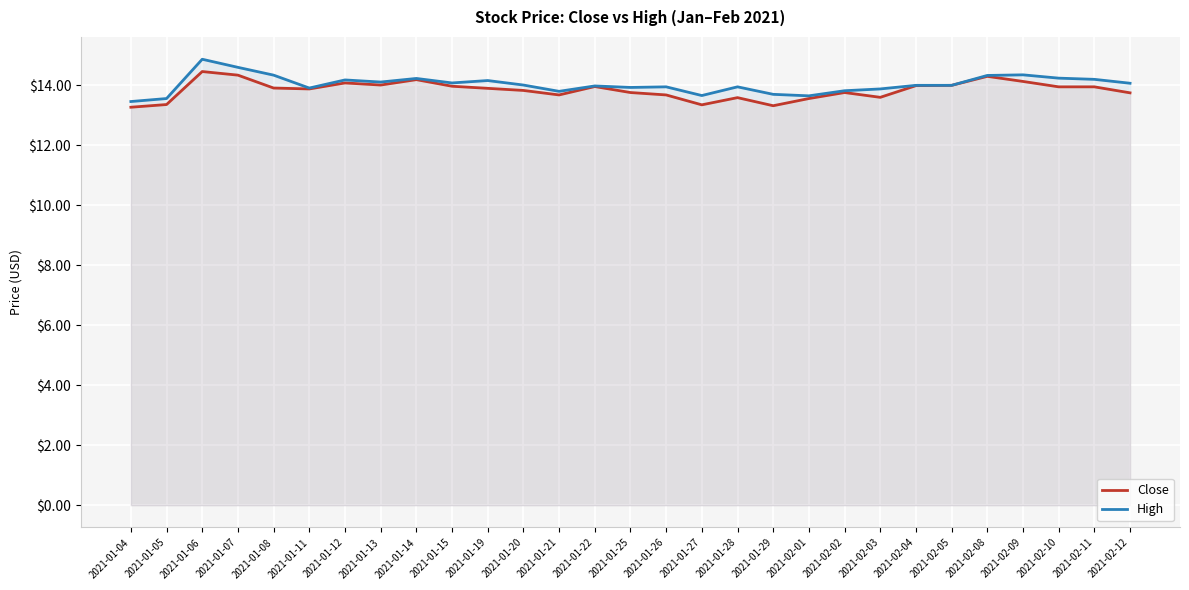

True or false: High and Close cross at least once.

False